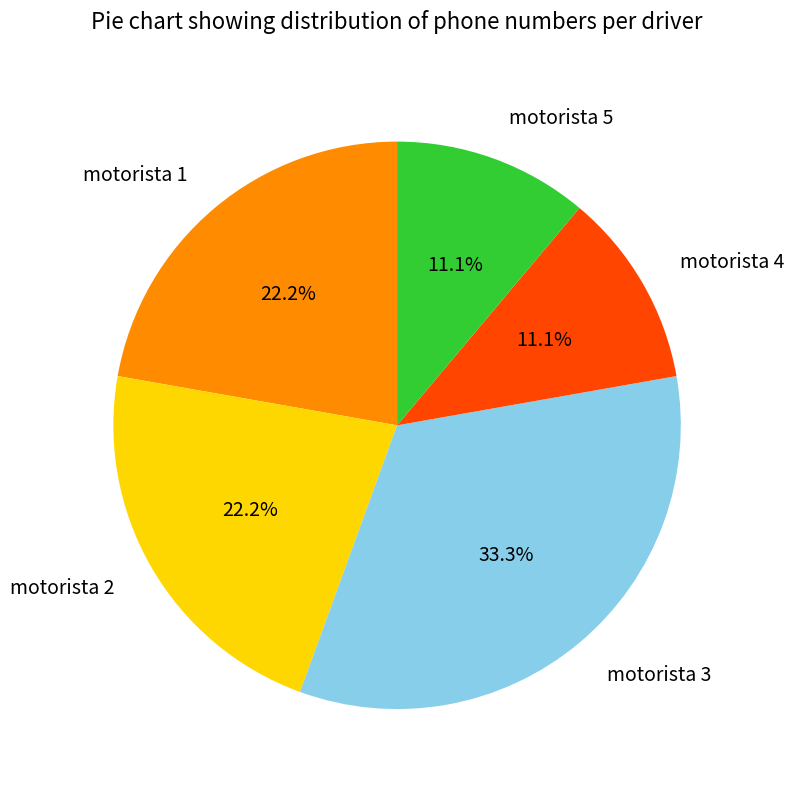

To the nearest percent, what is the average slice percentage?

20%